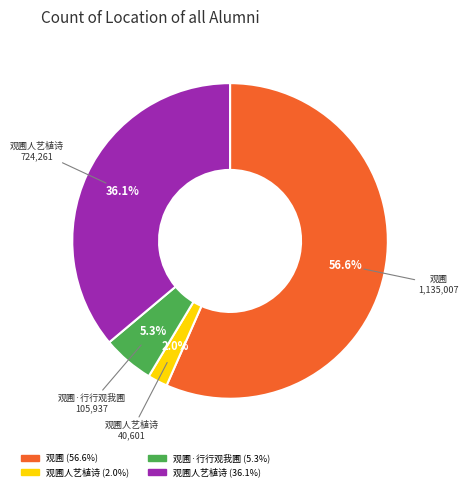

Is there a majority slice in this chart?

Yes